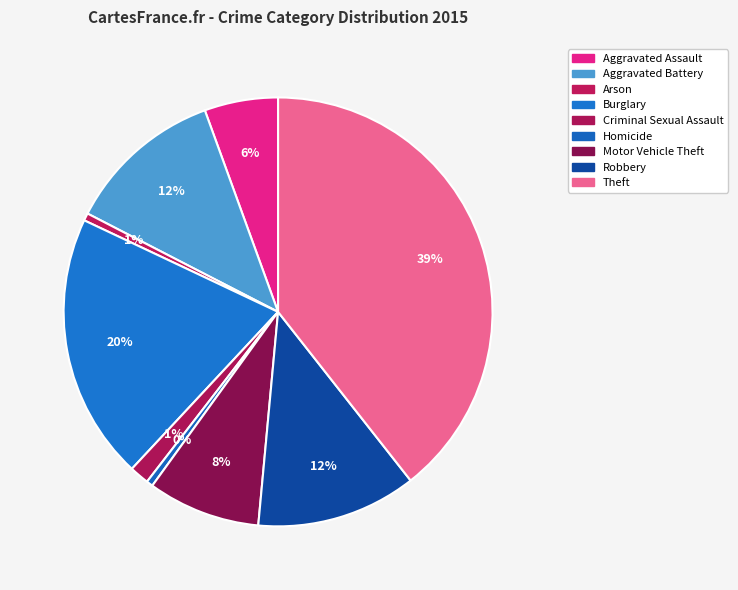

How many segments does this pie chart have?

9